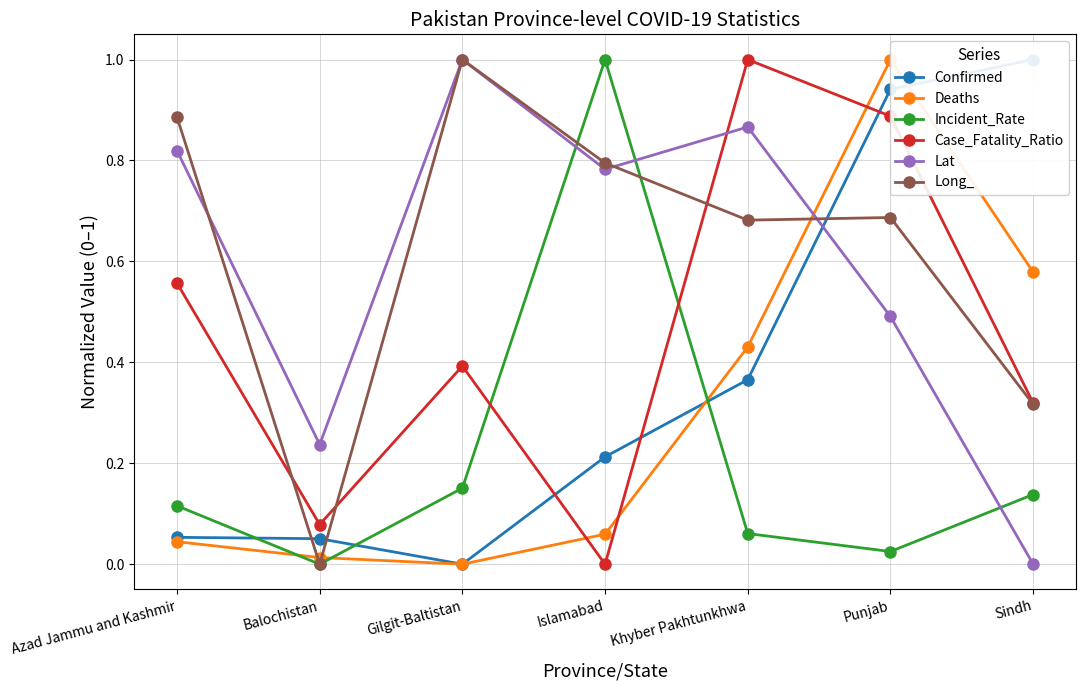

Reading right to left, transcribe all the data shown in this chart.

Confirmed: Sindh=1.0	Punjab=0.9	Khyber Pakhtunkhwa=0.4	Islamabad=0.2	Gilgit-Baltistan=0.0	Balochistan=0.1	Azad Jammu and Kashmir=0.1
Deaths: Sindh=0.6	Punjab=1.0	Khyber Pakhtunkhwa=0.4	Islamabad=0.1	Gilgit-Baltistan=0.0	Balochistan=0.0	Azad Jammu and Kashmir=0.0
Incident_Rate: Sindh=0.1	Punjab=0.0	Khyber Pakhtunkhwa=0.1	Islamabad=1.0	Gilgit-Baltistan=0.2	Balochistan=0.0	Azad Jammu and Kashmir=0.1
Case_Fatality_Ratio: Sindh=0.3	Punjab=0.9	Khyber Pakhtunkhwa=1.0	Islamabad=0.0	Gilgit-Baltistan=0.4	Balochistan=0.1	Azad Jammu and Kashmir=0.6
Lat: Sindh=0.0	Punjab=0.5	Khyber Pakhtunkhwa=0.9	Islamabad=0.8	Gilgit-Baltistan=1.0	Balochistan=0.2	Azad Jammu and Kashmir=0.8
Long_: Sindh=0.3	Punjab=0.7	Khyber Pakhtunkhwa=0.7	Islamabad=0.8	Gilgit-Baltistan=1.0	Balochistan=0.0	Azad Jammu and Kashmir=0.9